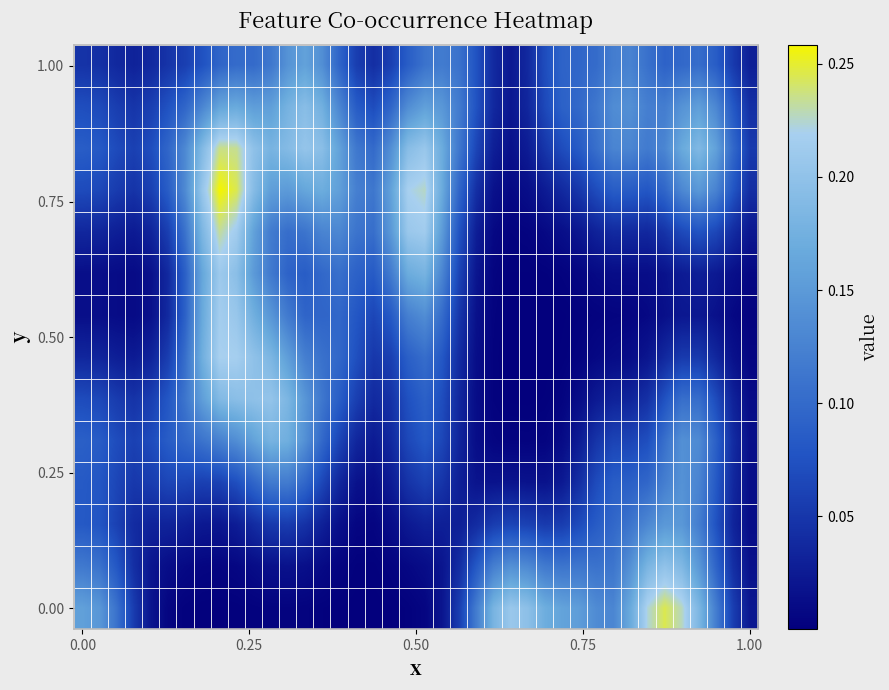

What is the greatest value displayed?

0.3